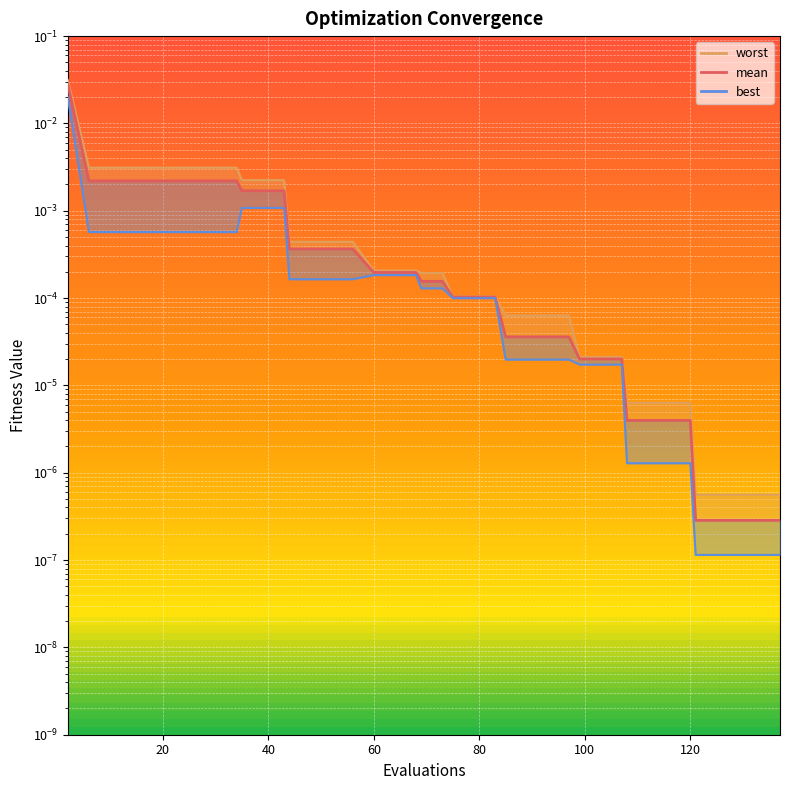

True or false: best and mean intersect in this chart.

False